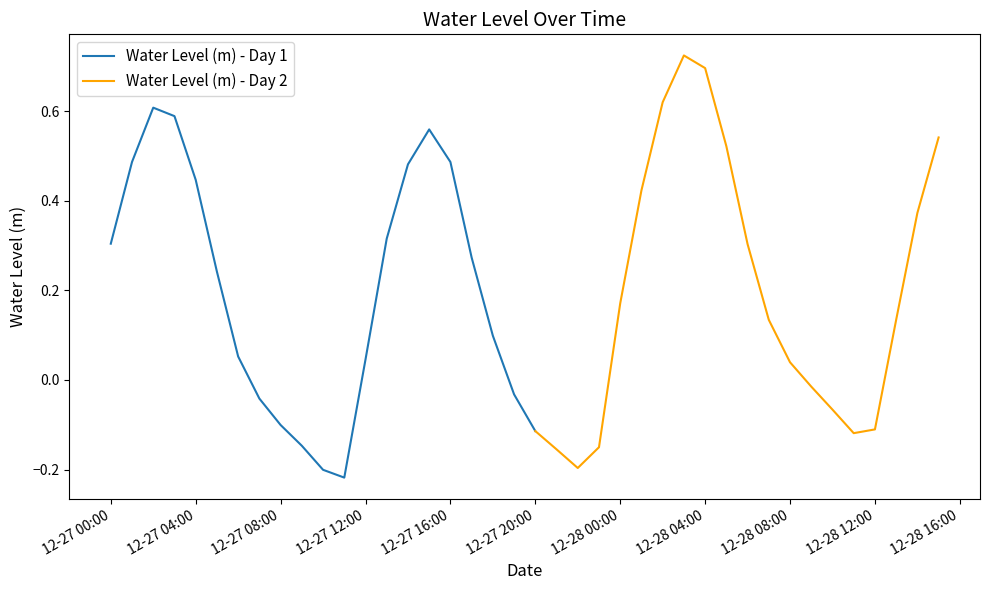

How many negative values are there?

14